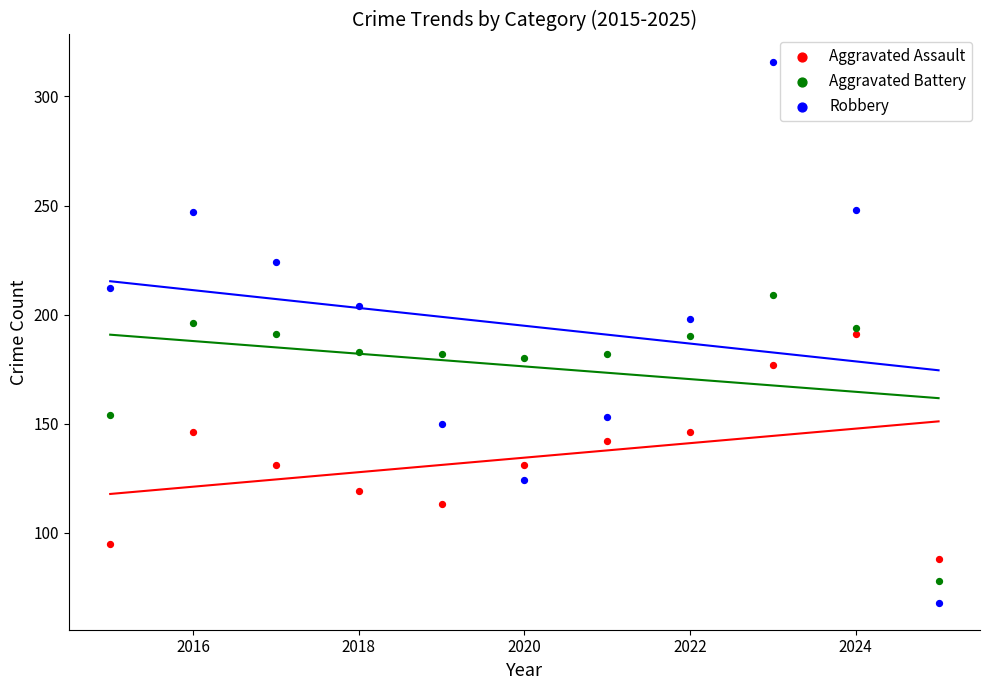

What are all the series names shown in the legend?

Aggravated Assault, Aggravated Battery, Robbery